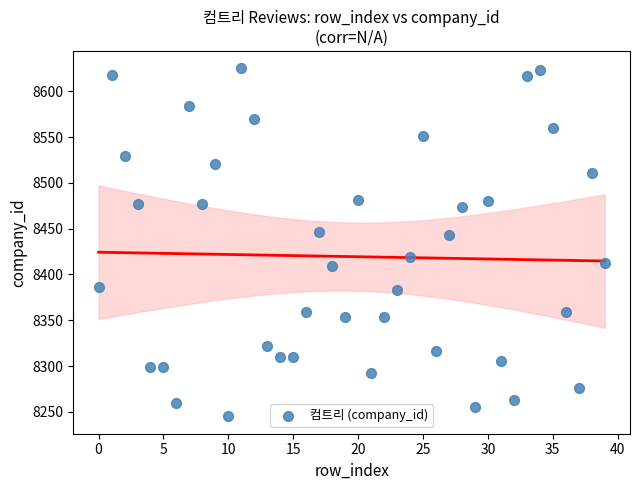

What Y value in the scatter plot is closest to 8435?

8442.7